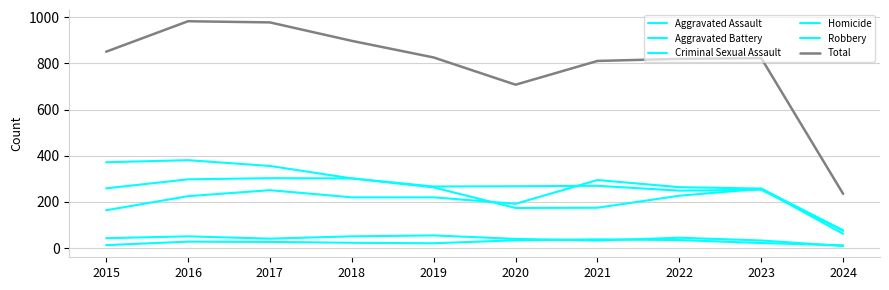

What is the value of the Homicide point at the 10th from the left?

12